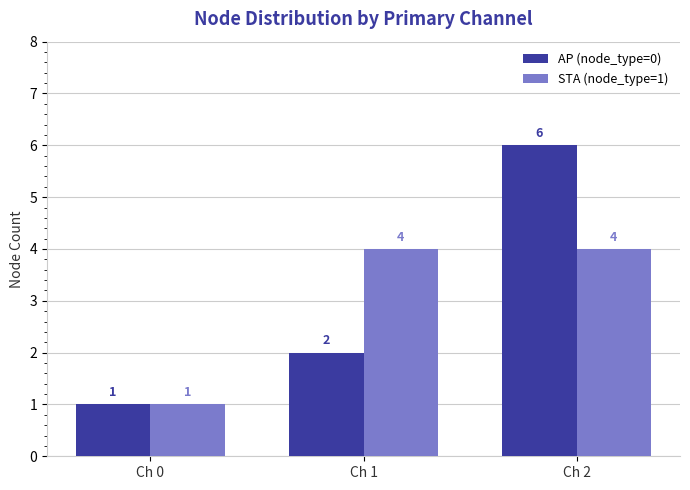

Count the number of data series in this chart.

2